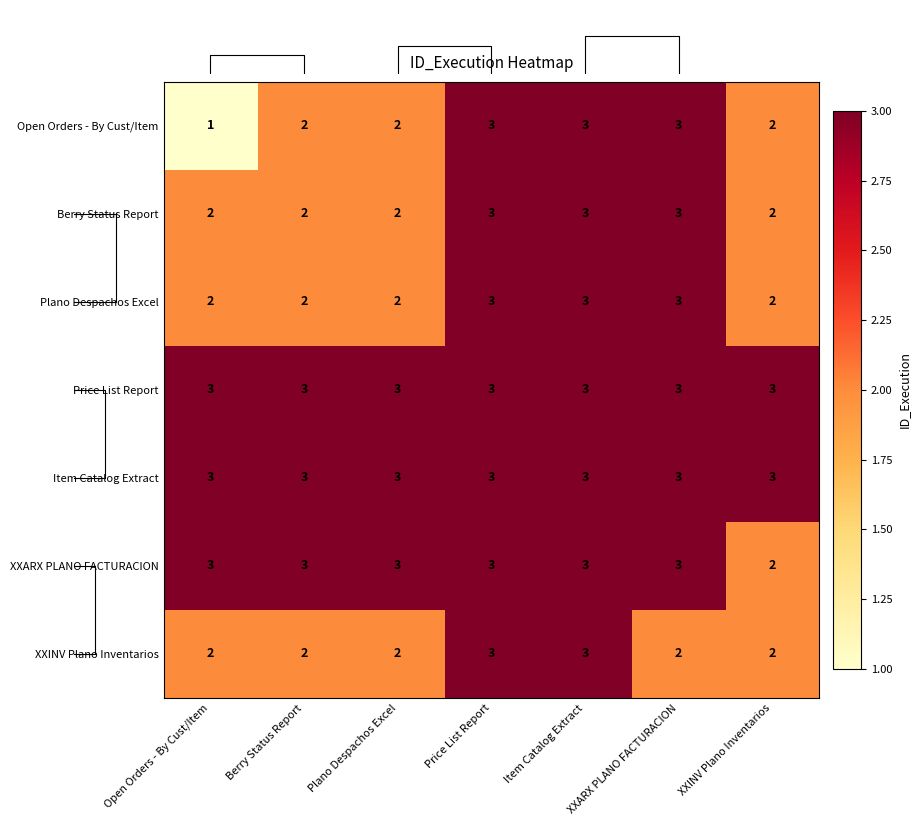

At how many categories does at least one series exceed 1?

7